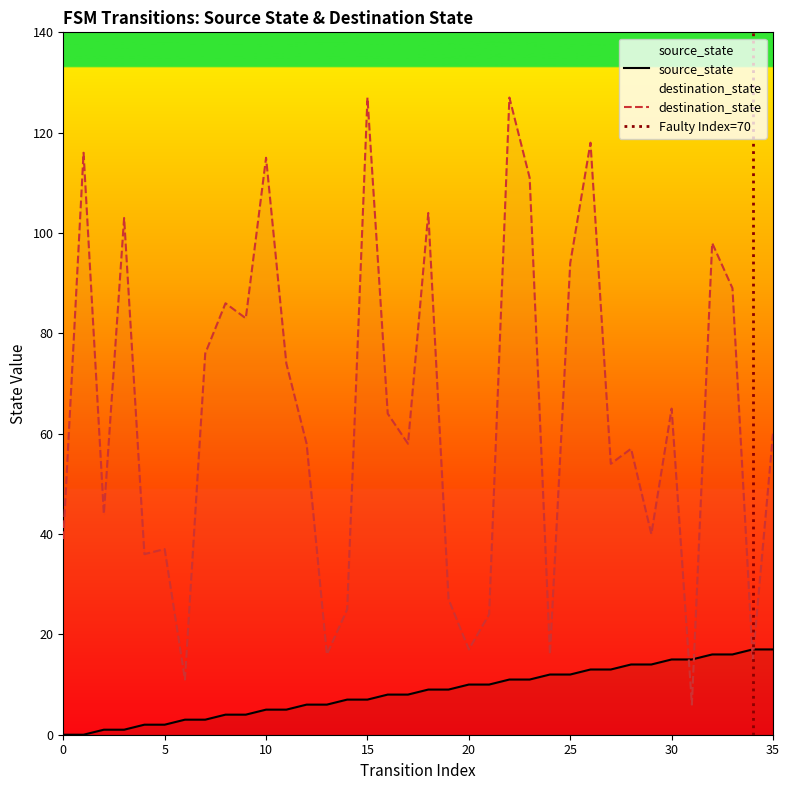

Rank the series by their average value, from highest to lowest.

destination_state, source_state